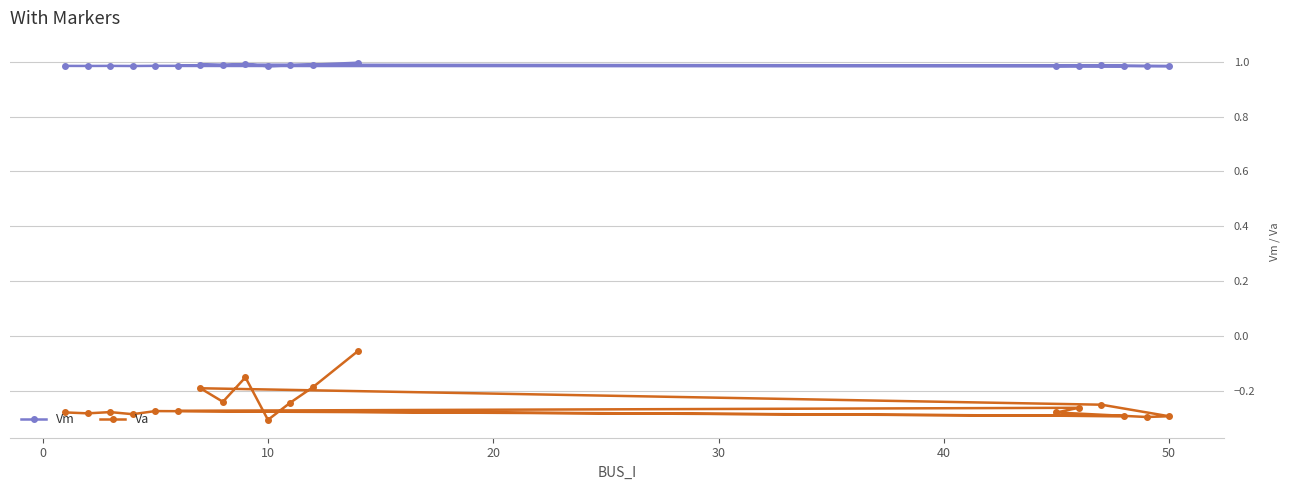

What is the sum of the Vm values at −10 and 60?

2.0